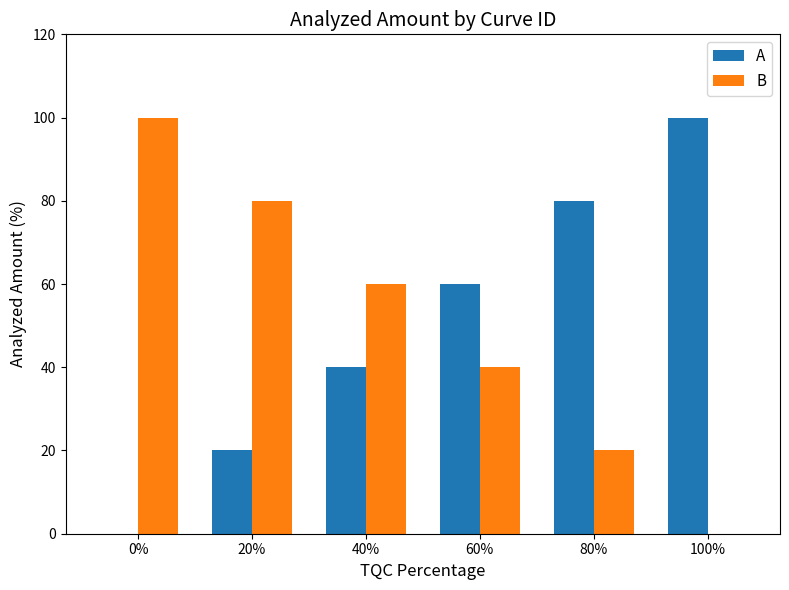

Count the B values in the range 20 to 80.

4